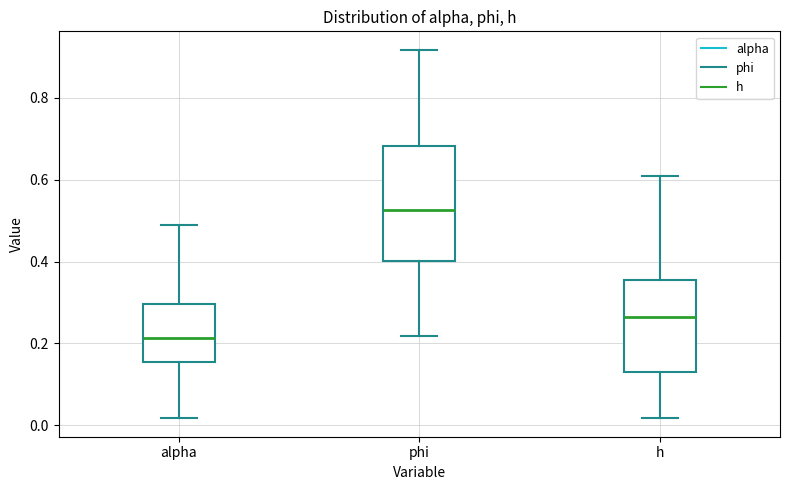

Where is the upper edge of the box for h on the y-axis? The values are not printed on the chart, so give them approximately, as read against the axis.

0.36